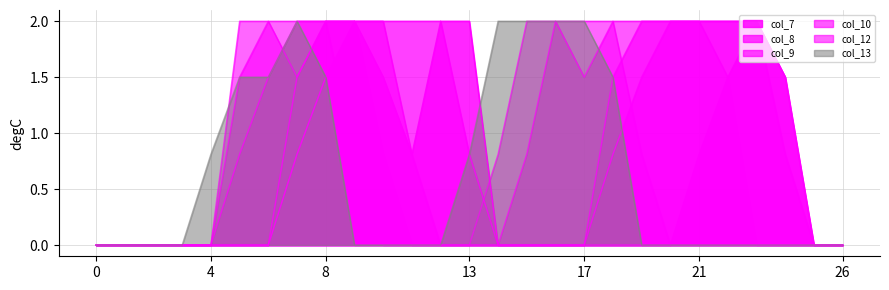

How many distinct data groups are displayed?

6